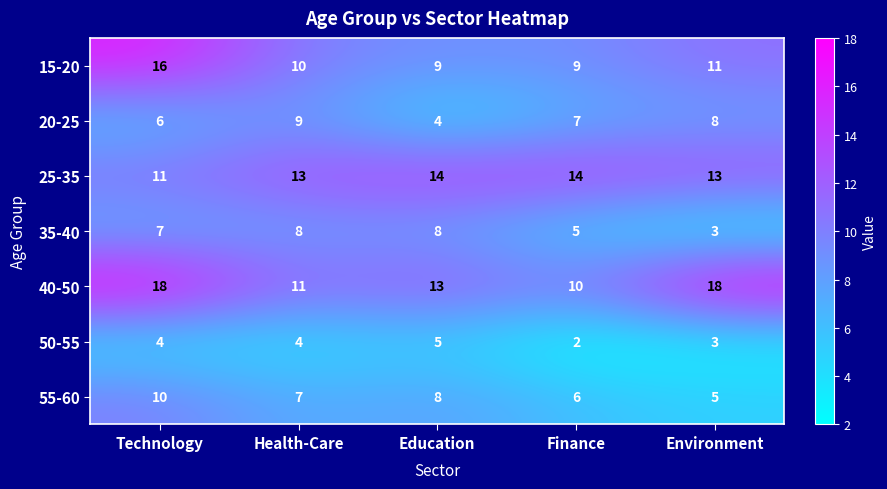

The 50-55 series shows 1 at Finance. True or false?

False